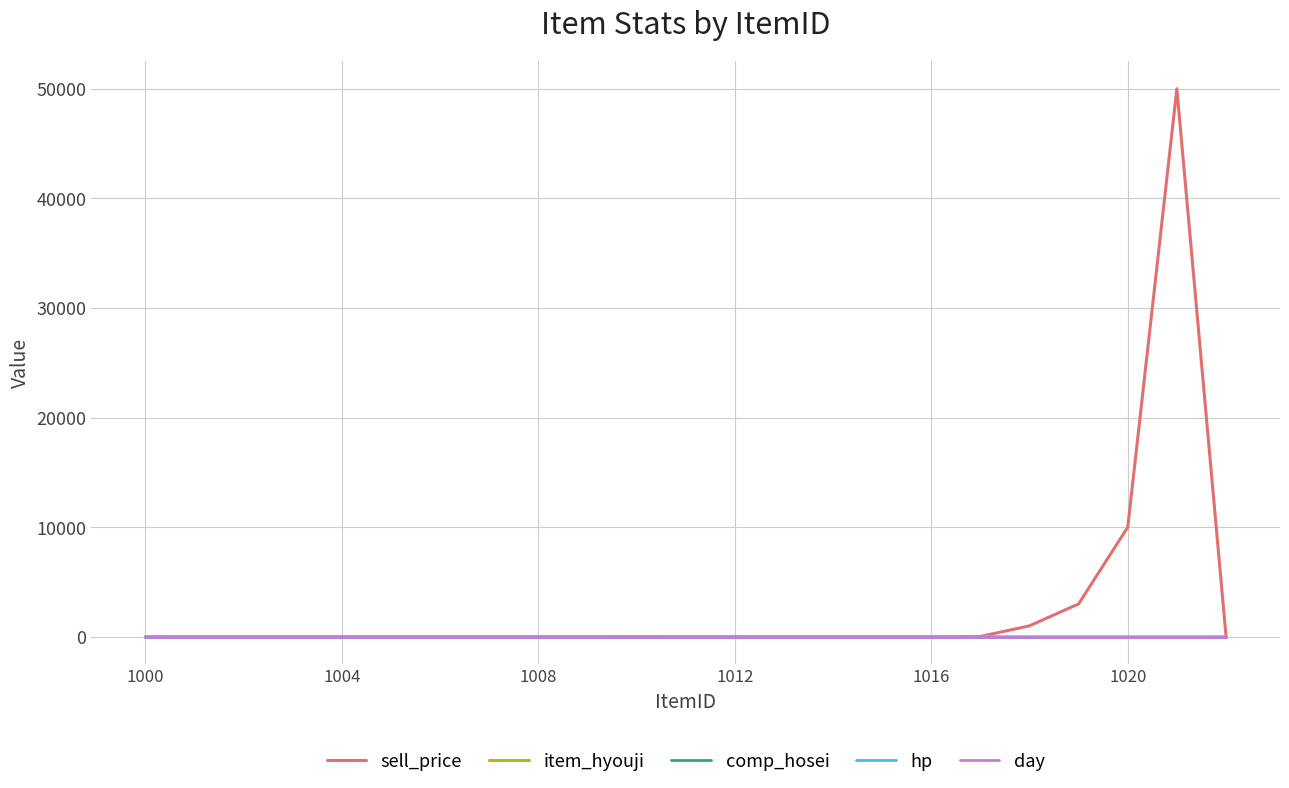

Which series has the widest spread of values?

sell_price